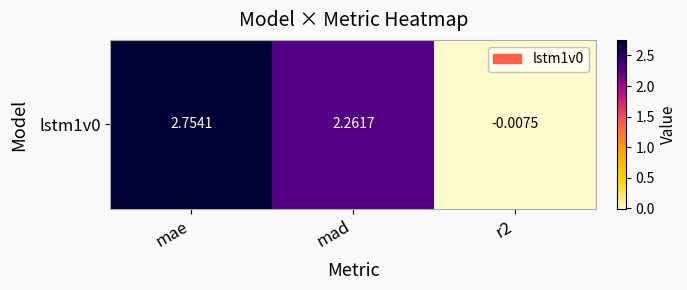

How many data points are less than 2?

1